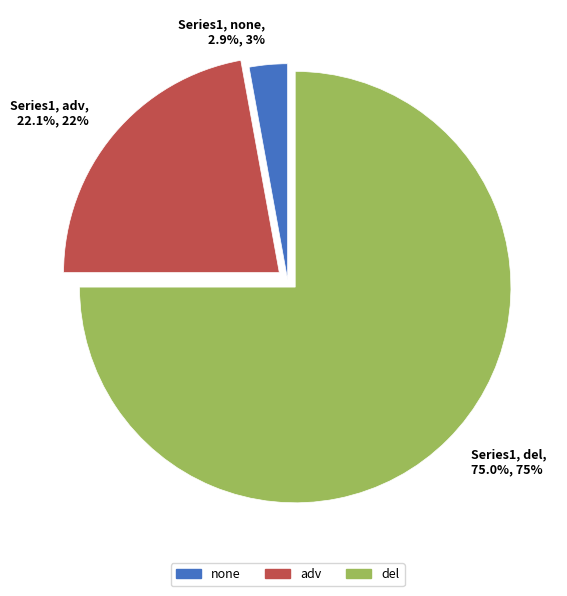

To the nearest percent, what is the average slice percentage?

33%